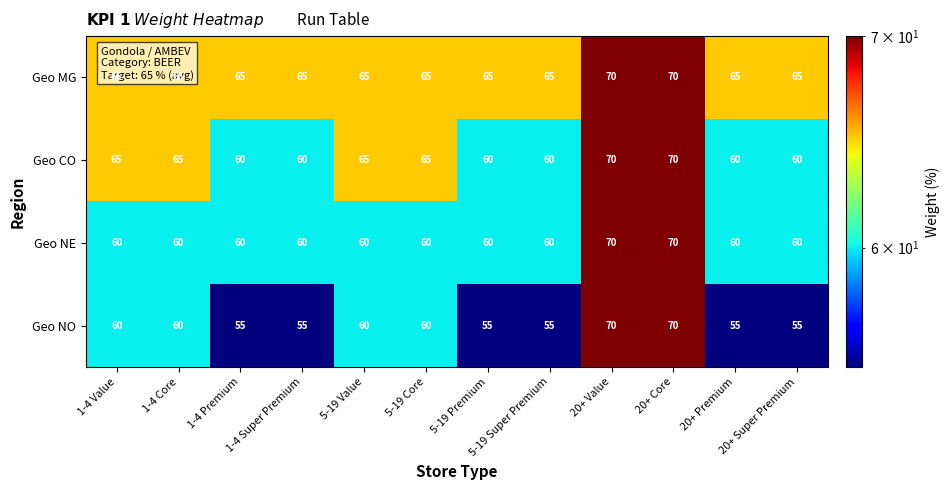

At how many categories does at least one series exceed 60?

12